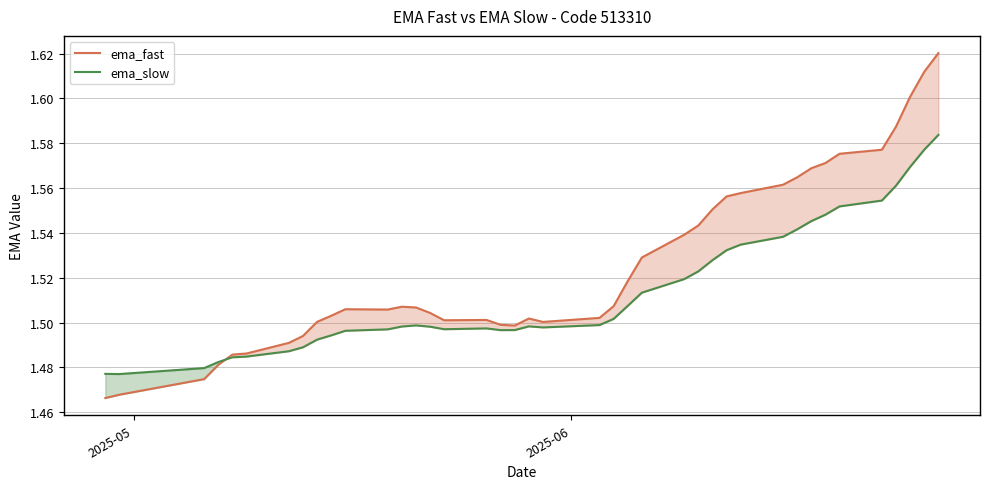

List the series in order of their peak value, highest first.

ema_fast, ema_slow